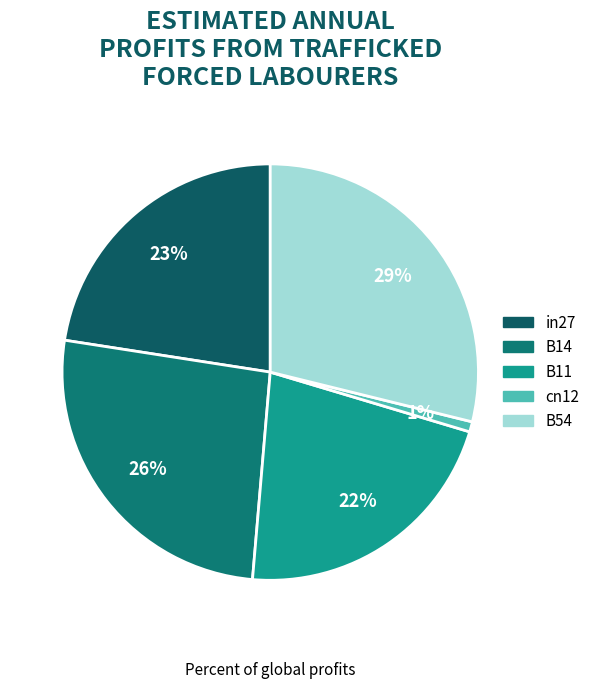

To the nearest percent, what is the difference between the largest and smallest slice percentages?

28%